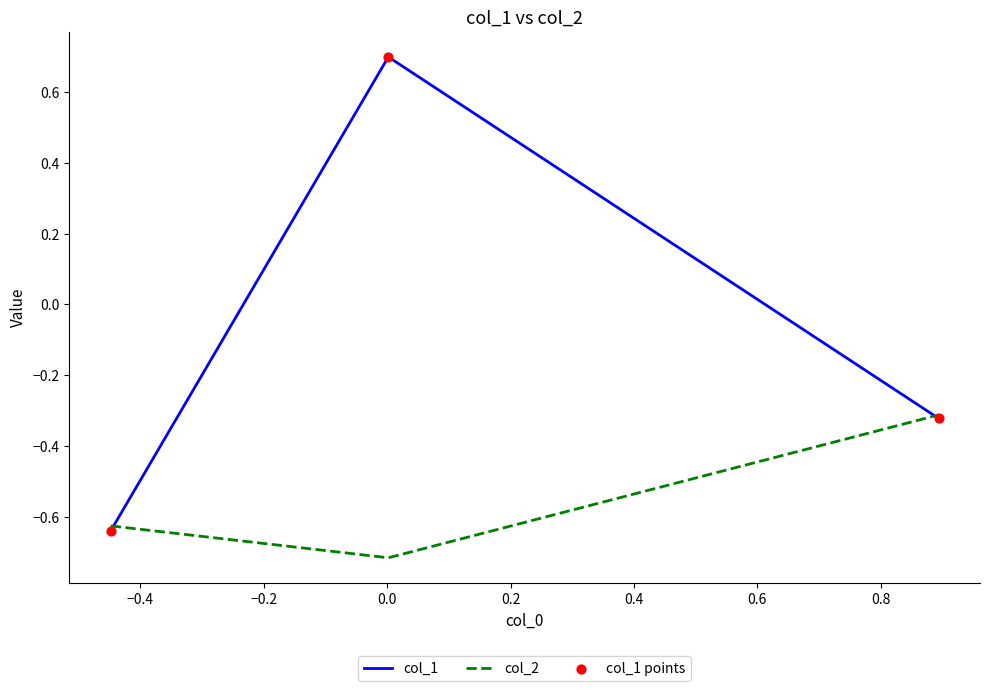

Which series has the widest spread of values?

col_1